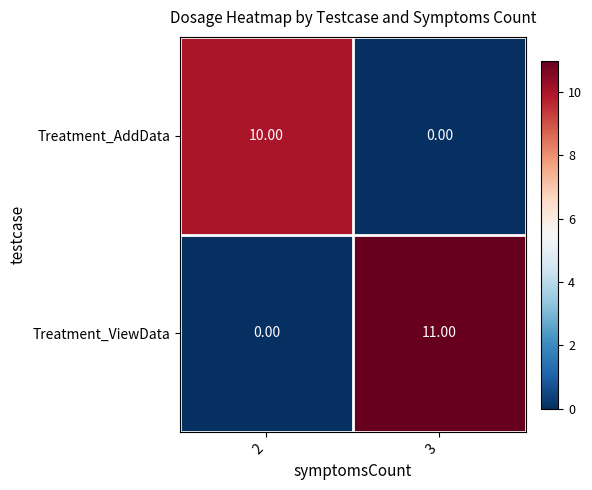

Which series changed the most between 2 and 3?

Treatment_ViewData